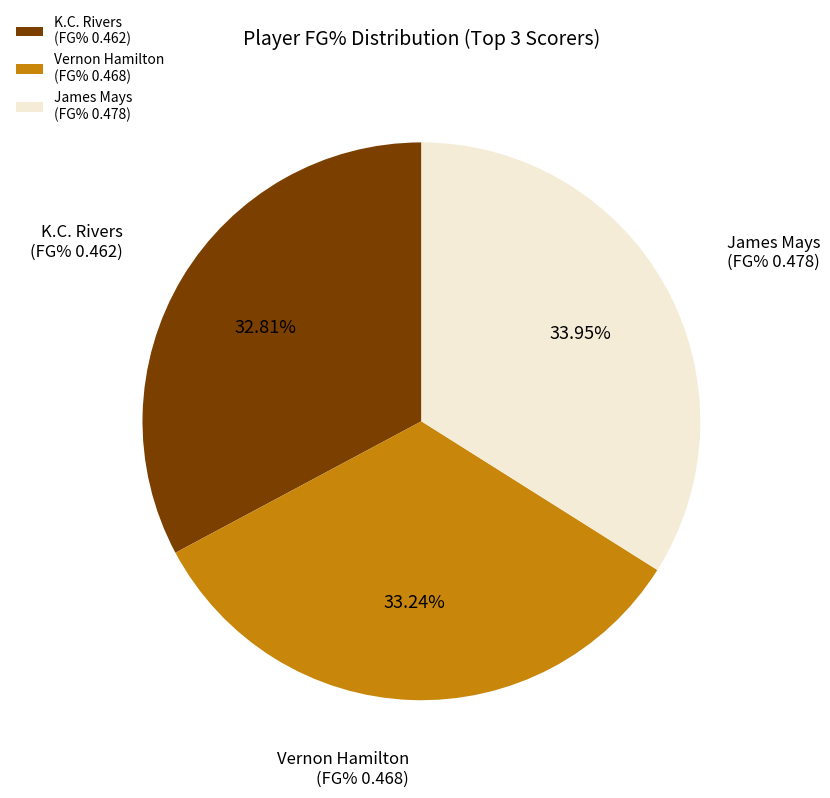

Is the sum of Vernon Hamilton (FG% 0.468) and James Mays (FG% 0.478) greater than half?

Yes